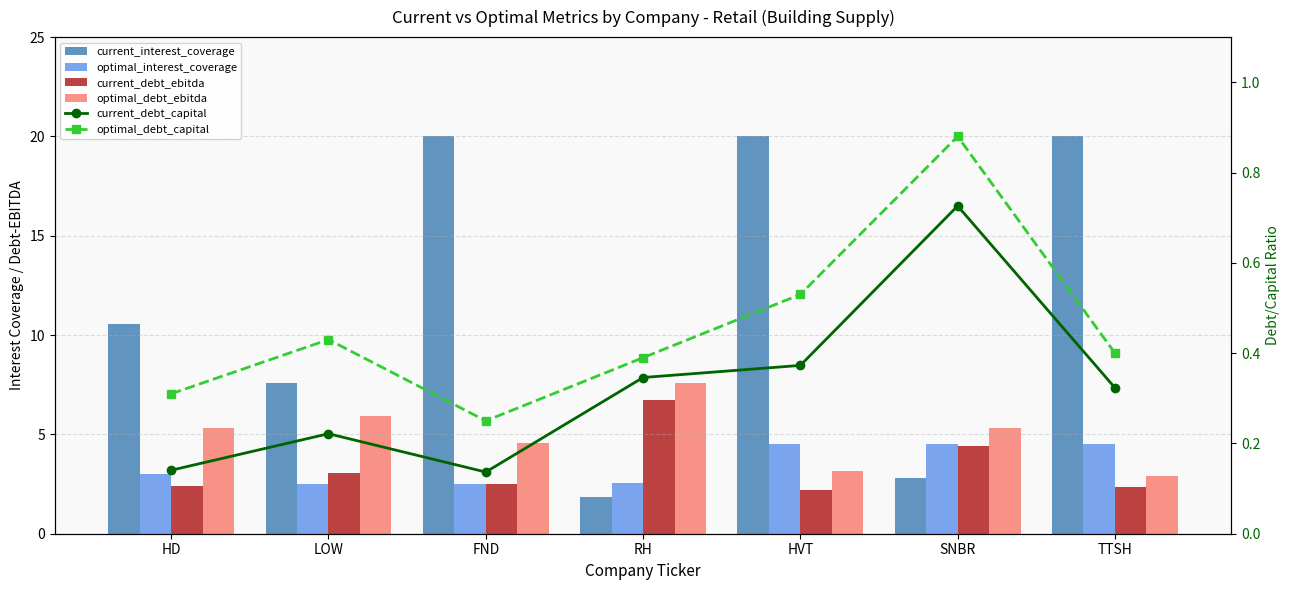

True or false: current_debt_capital has a value of 0.3 at RH.

True